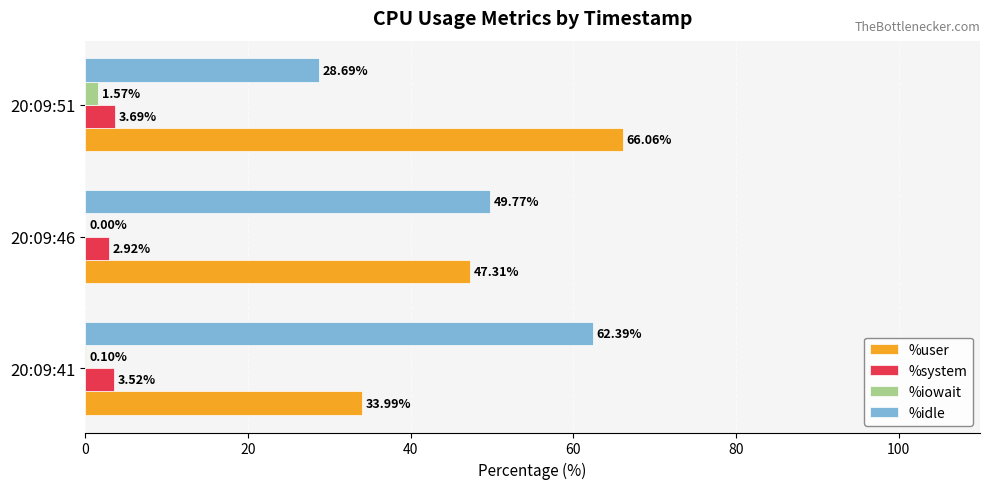

What is the maximum value for %user?

66.1